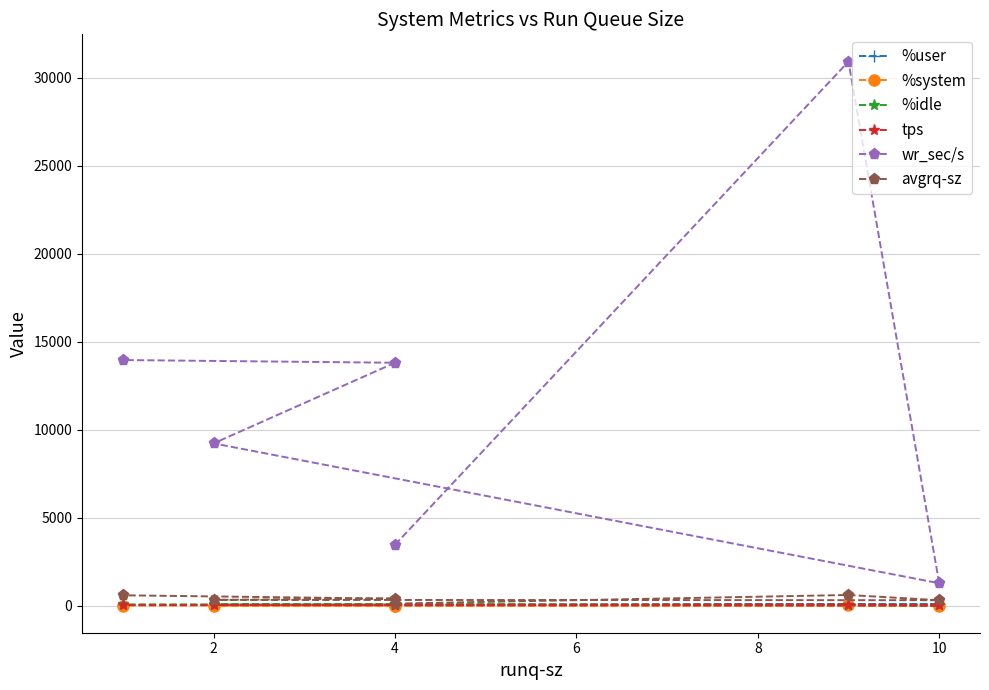

What is the value of the %user point at the 3rd from the left?

88.0